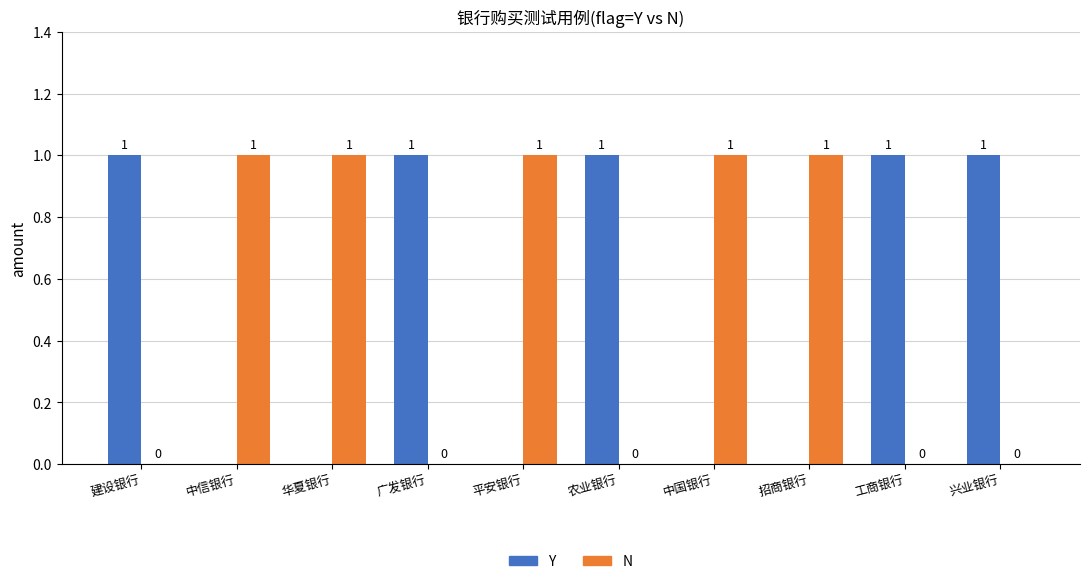

What is the maximum value shown in the chart?

1